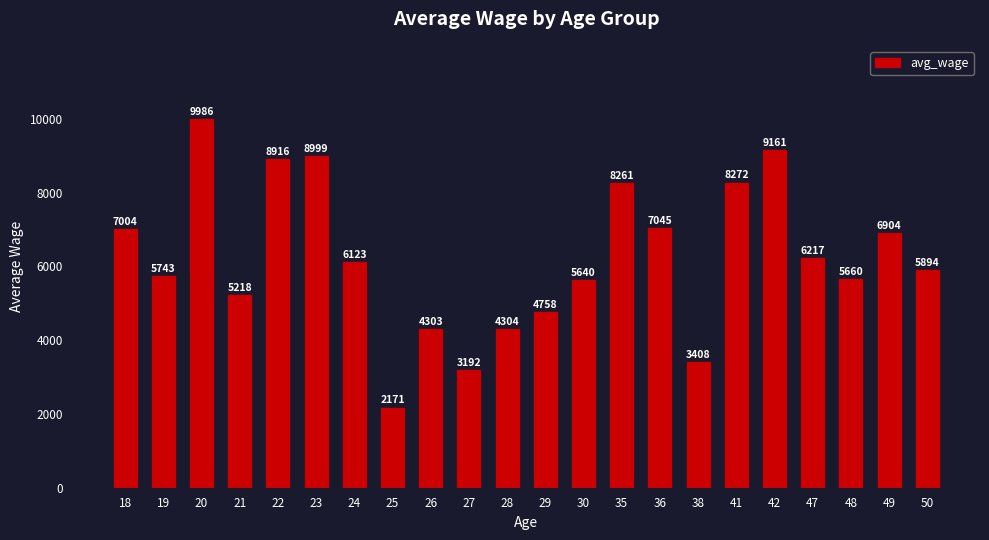

True or false: the data shows 2425 at 29.

False